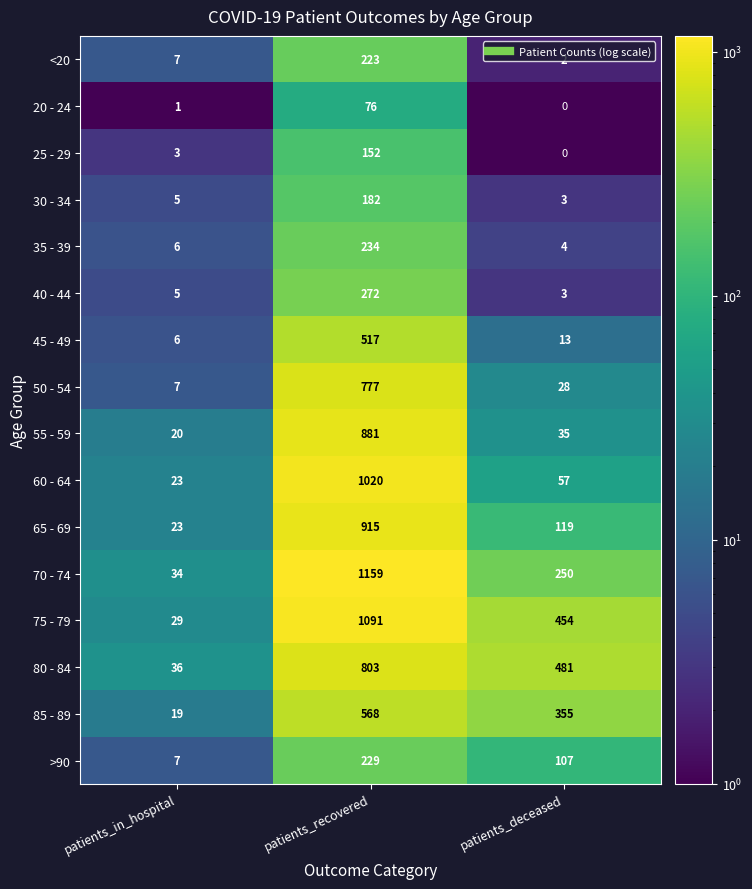

What is the difference between the 25 - 29 values at patients_deceased and patients_in_hospital?

3